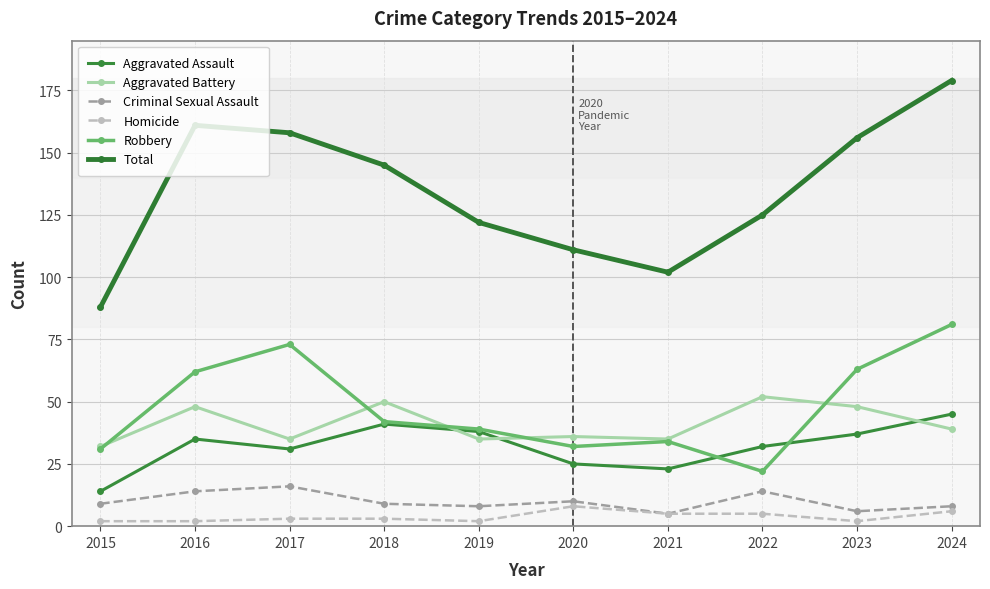

List the series in order of their peak value, highest first.

Total, Robbery, Aggravated Battery, Aggravated Assault, Criminal Sexual Assault, Homicide